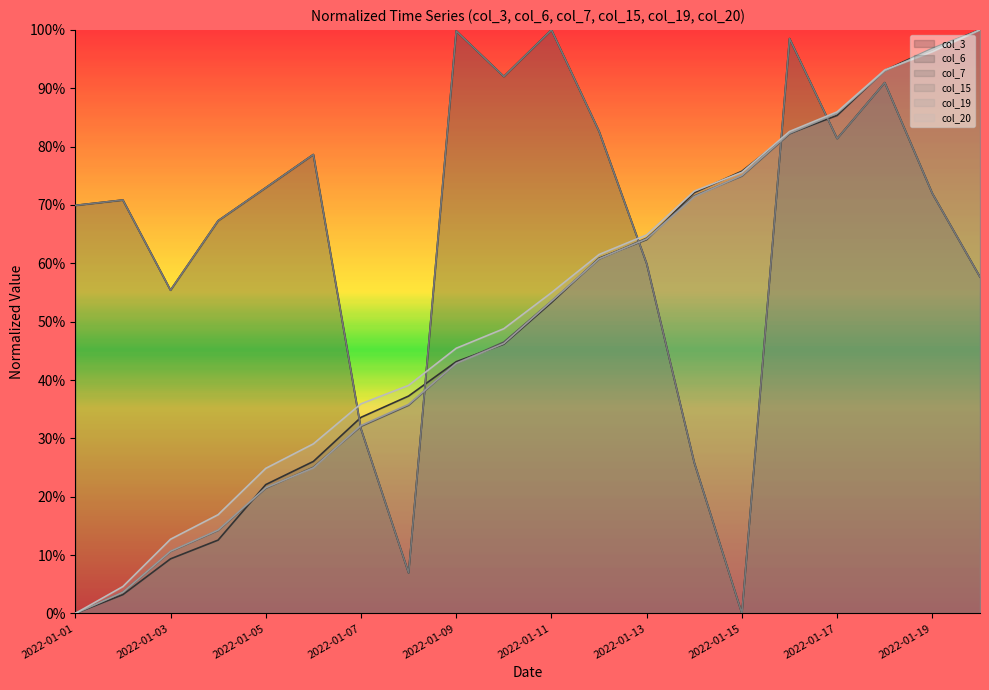

Is it true that col_19 equals 0.9 at 2022-01-18?

True